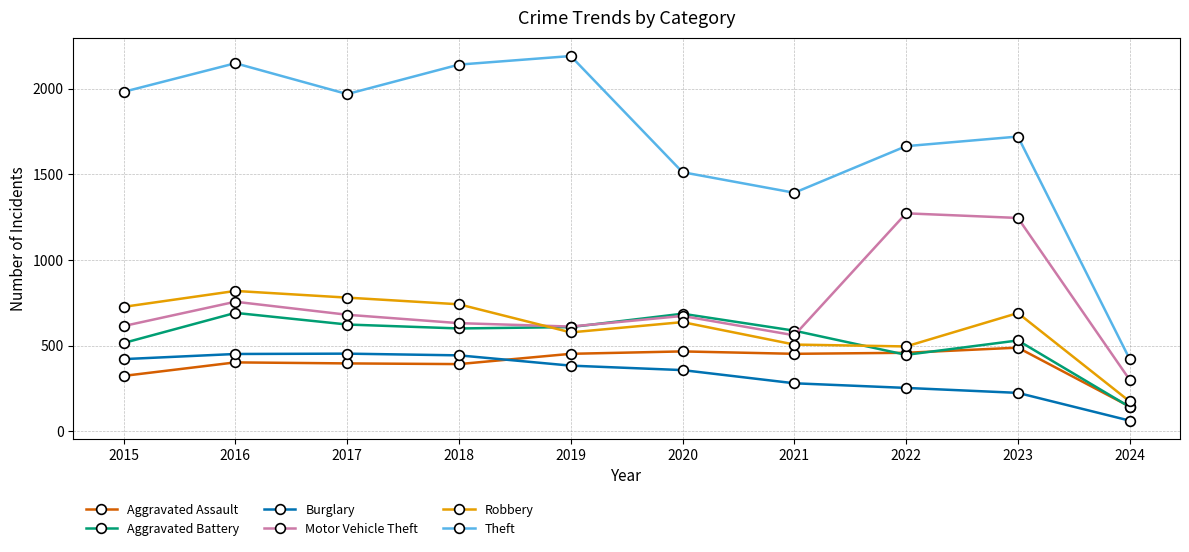

How many categories are shown in the chart?

10